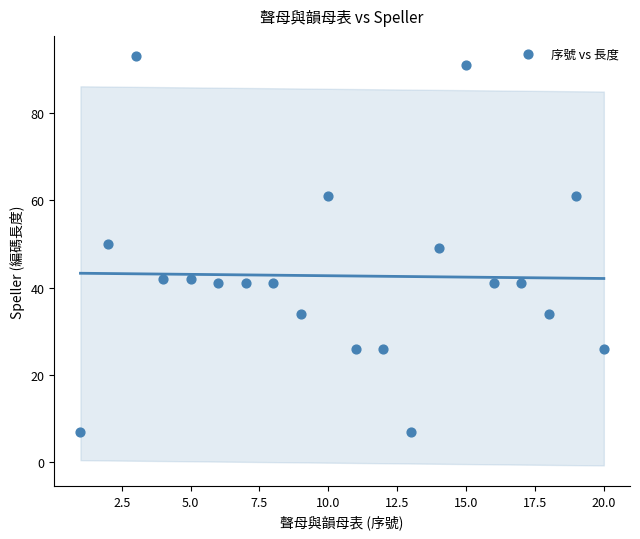

What is the range of Y values (max minus min)?

86